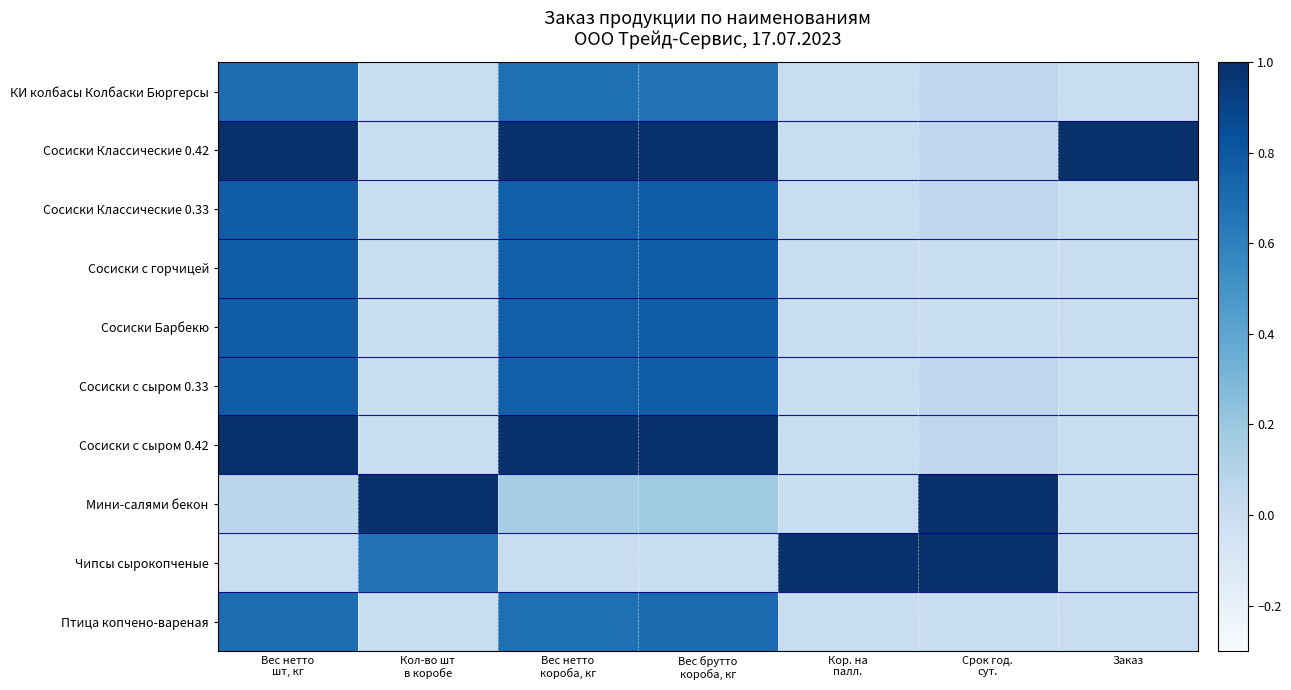

At Вес брутто короба, кг, list the series in order from smallest to largest.

Чипсы сырокопченые, Мини-салями бекон, КИ колбасы Колбаски Бюргерсы, Птица копчено-вареная, Сосиски Классические 0.33, Сосиски с горчицей, Сосиски Барбекю, Сосиски с сыром 0.33, Сосиски Классические 0.42, Сосиски с сыром 0.42